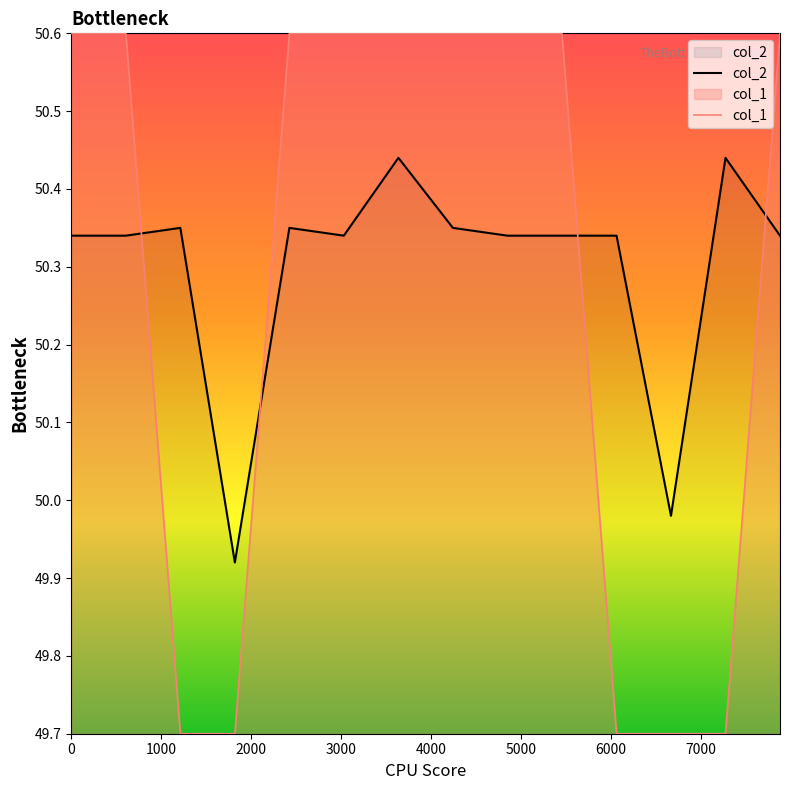

Which series has the largest range (max minus min)?

col_1